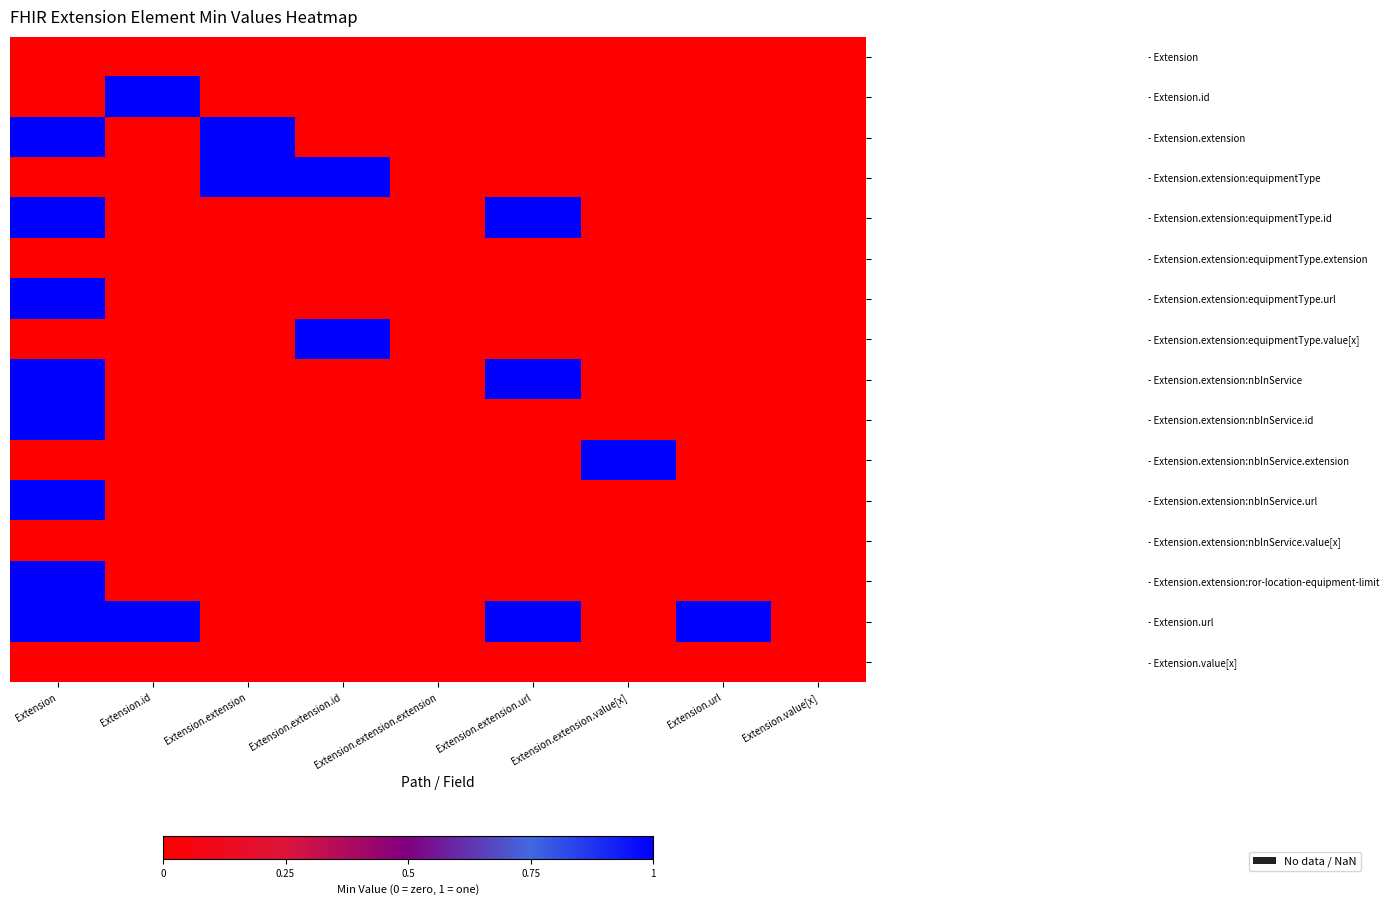

List the series in order of their peak value, lowest first.

- Extension, - Extension.extension:equipmentType.extension, - Extension.extension:nbInService.value[x], - Extension.value[x], - Extension.id, - Extension.extension, - Extension.extension:equipmentType, - Extension.extension:equipmentType.id, - Extension.extension:equipmentType.url, - Extension.extension:equipmentType.value[x], - Extension.extension:nbInService, - Extension.extension:nbInService.id, - Extension.extension:nbInService.extension, - Extension.extension:nbInService.url, - Extension.extension:ror-location-equipment-limit, - Extension.url